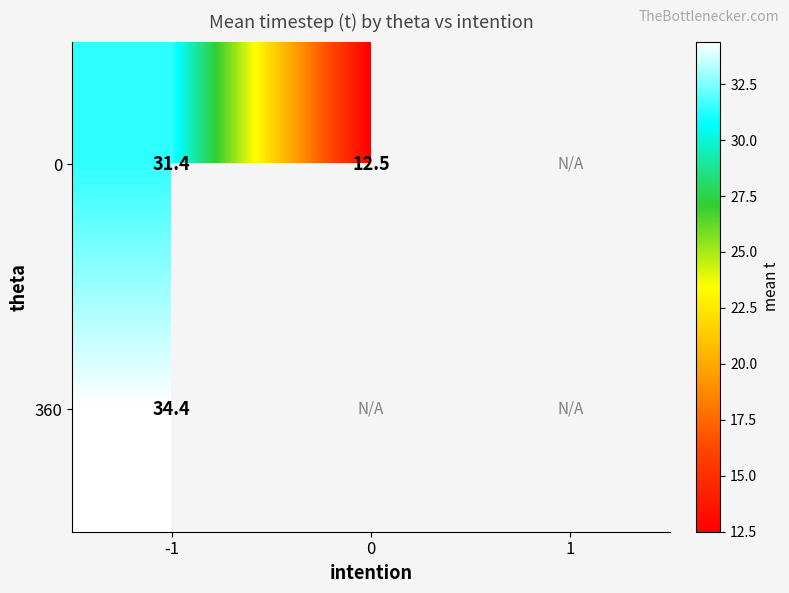

Count the number of categories in the chart.

3